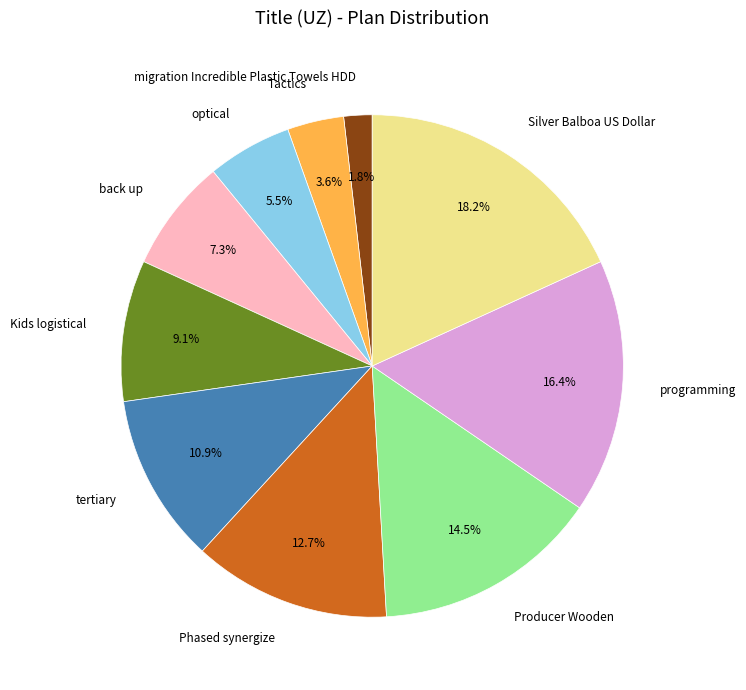

What is the ratio of the value at Producer Wooden to the value at Kids logistical?

1.6